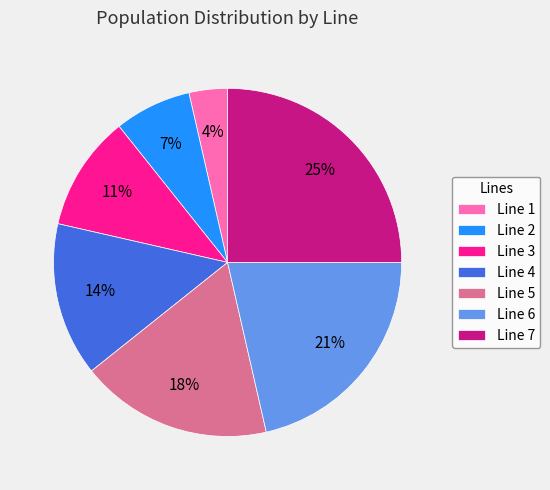

Count the number of slices in the pie.

7